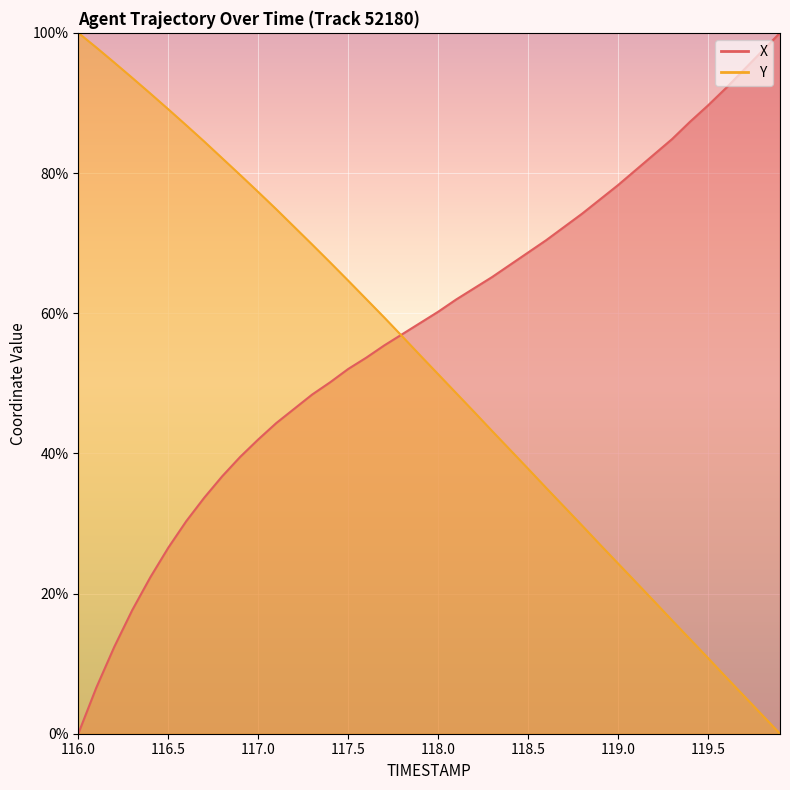

Which series has the largest total across all categories?

X